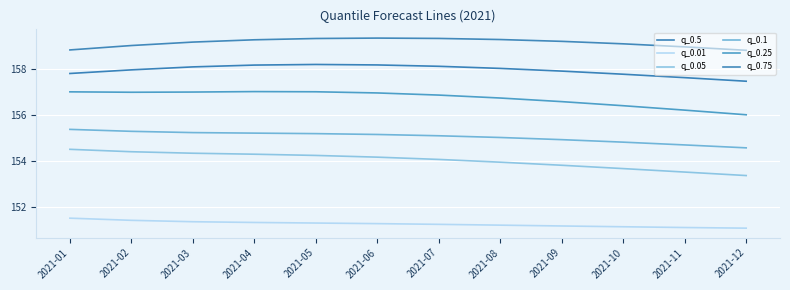

What is the minimum value for q_0.5?

157.5